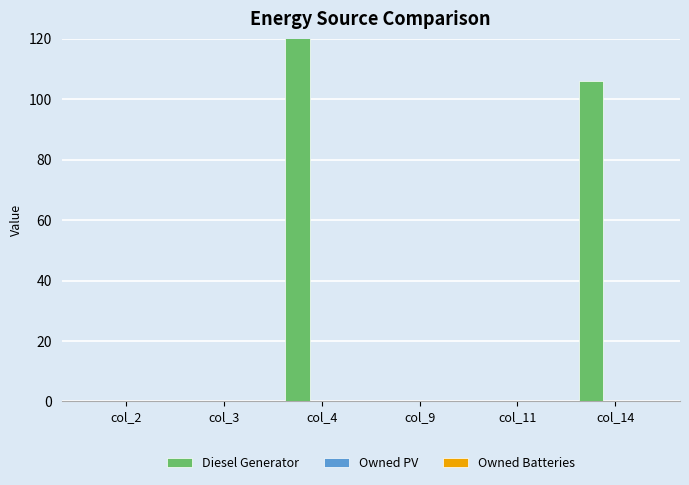

How many bars are there in each group?

3